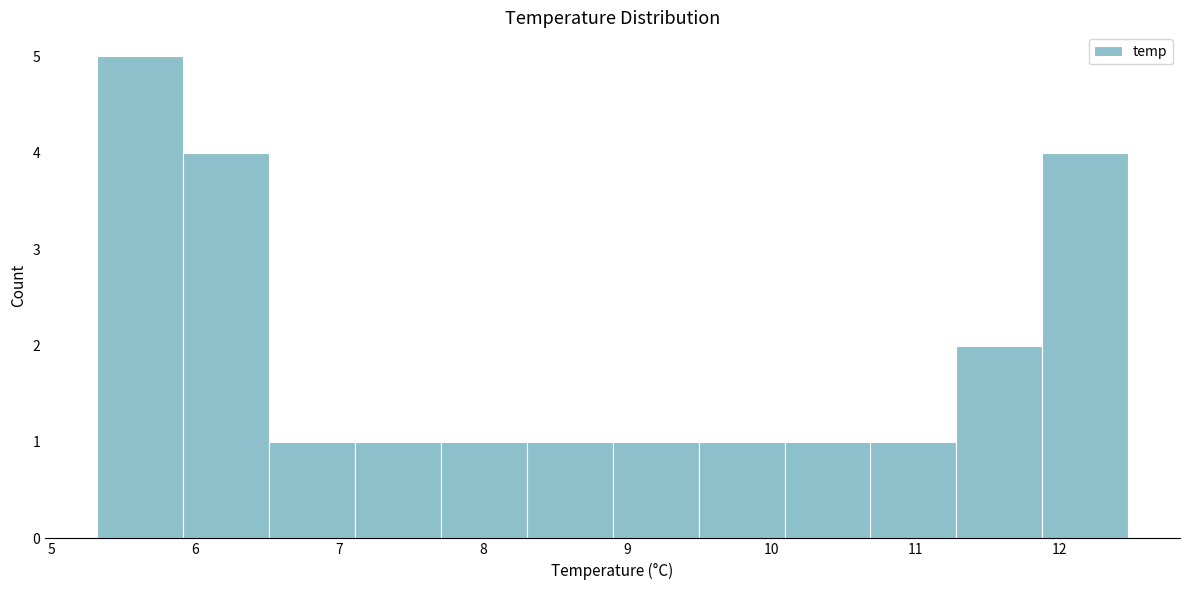

Over which range of the x-axis is the bar tallest?

5.3 to 5.9